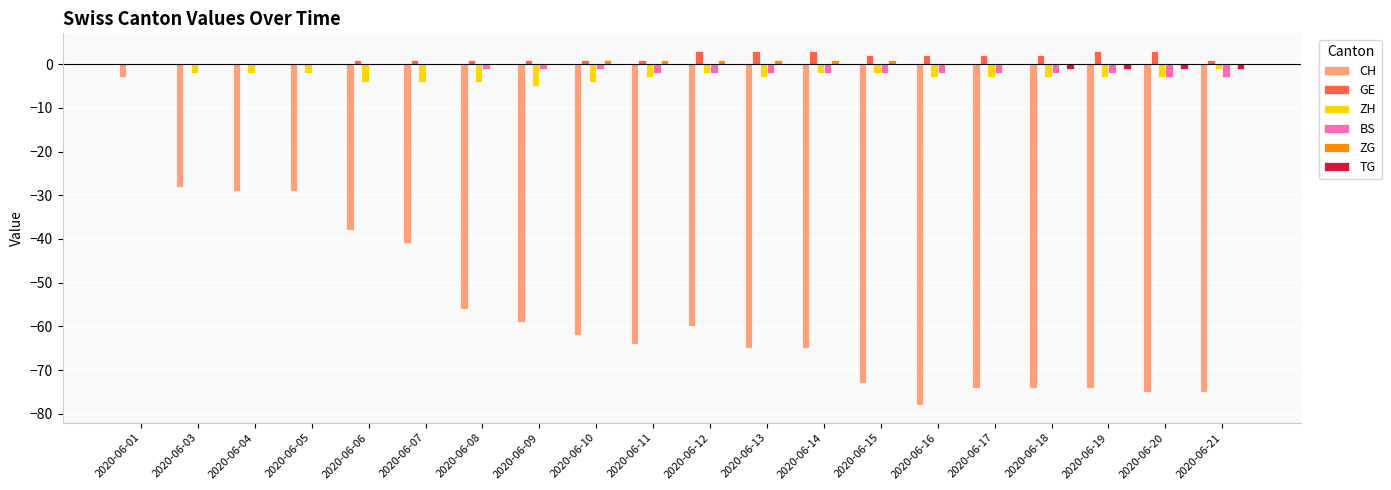

What is the sum of all ZH values?

-55